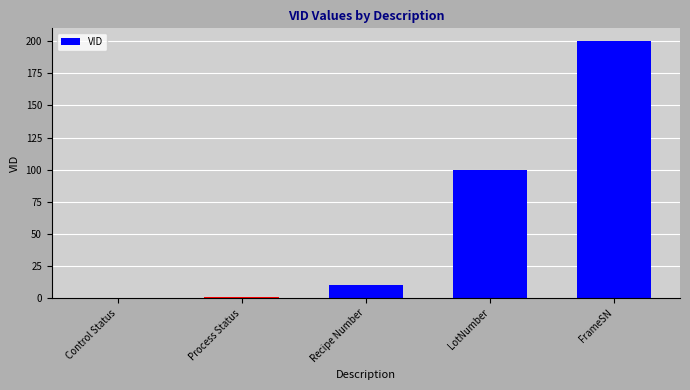

Between FrameSN and Process Status, which is larger?

FrameSN